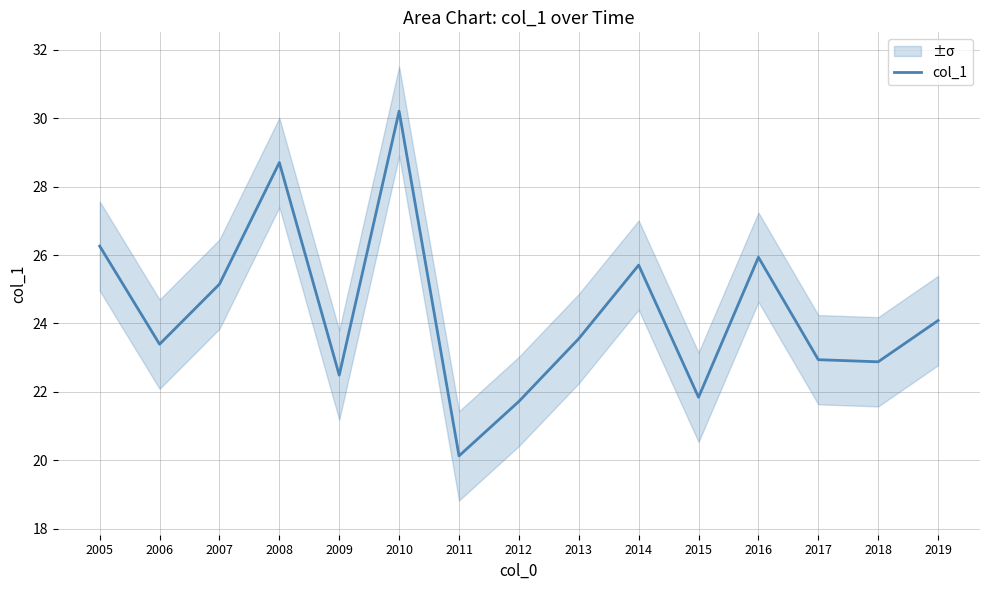

What value does the data have at 2019?

24.1